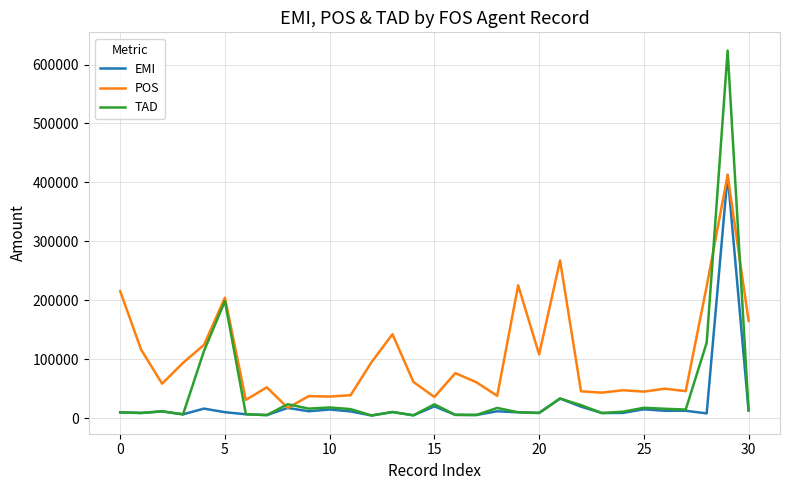

Which series has the largest total across all categories?

POS